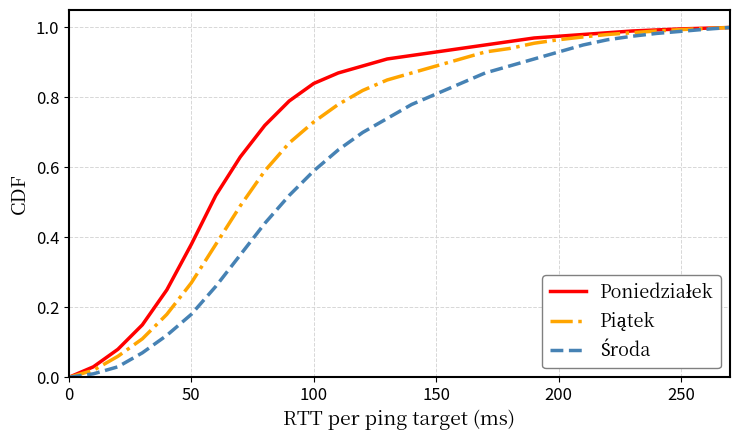

True or false: Piątek has more than 2 points higher than both neighbors.

False